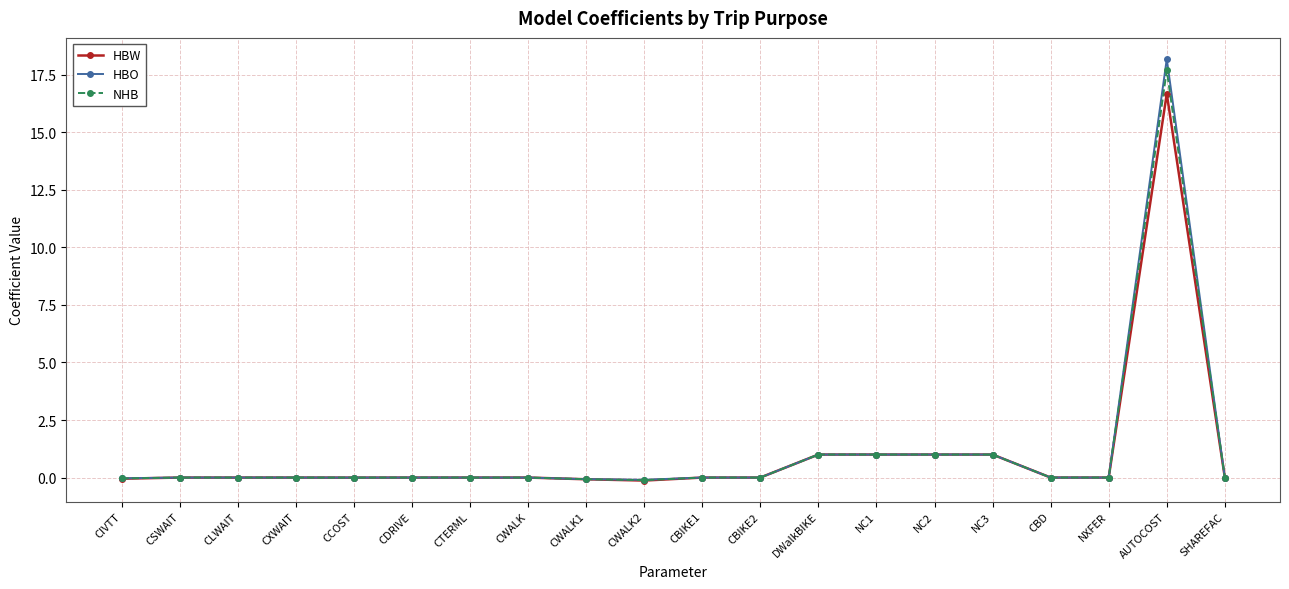

At which category is the sum across all series the highest?

AUTOCOST